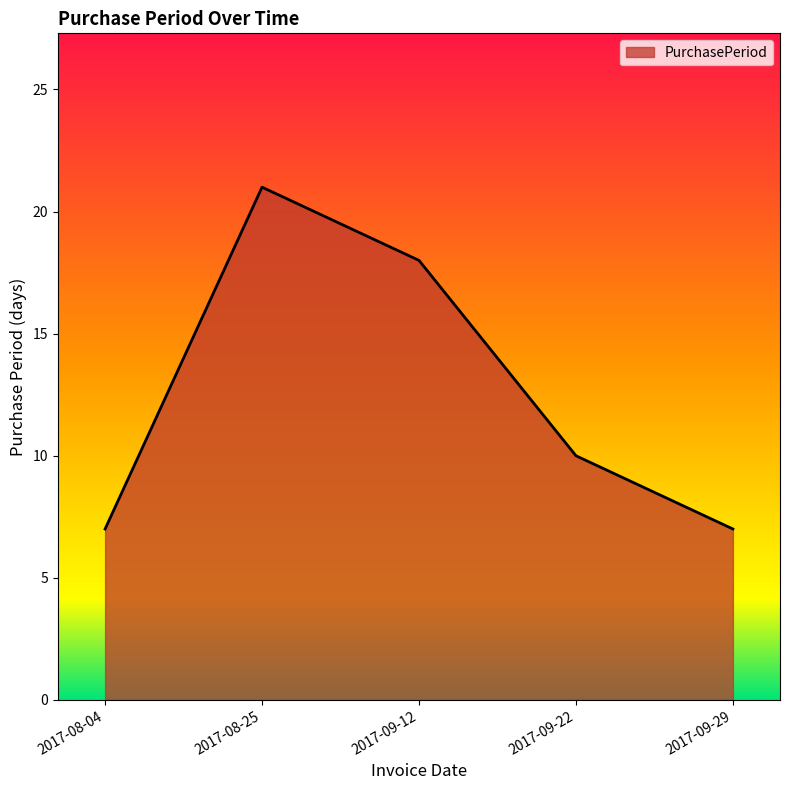

Reading left to right, what are all the values shown in this chart?

2017-08-04=7	2017-08-25=21	2017-09-12=18	2017-09-22=10	2017-09-29=7